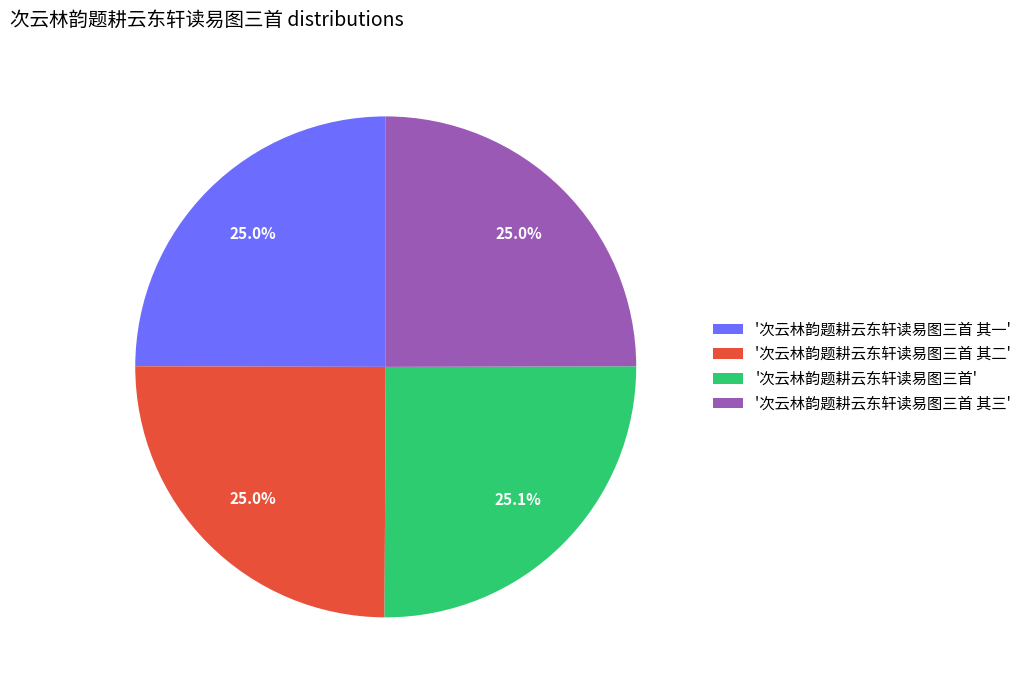

Does '次云林韵题耕云东轩读易图三首 其三' represent more than half of the total?

No